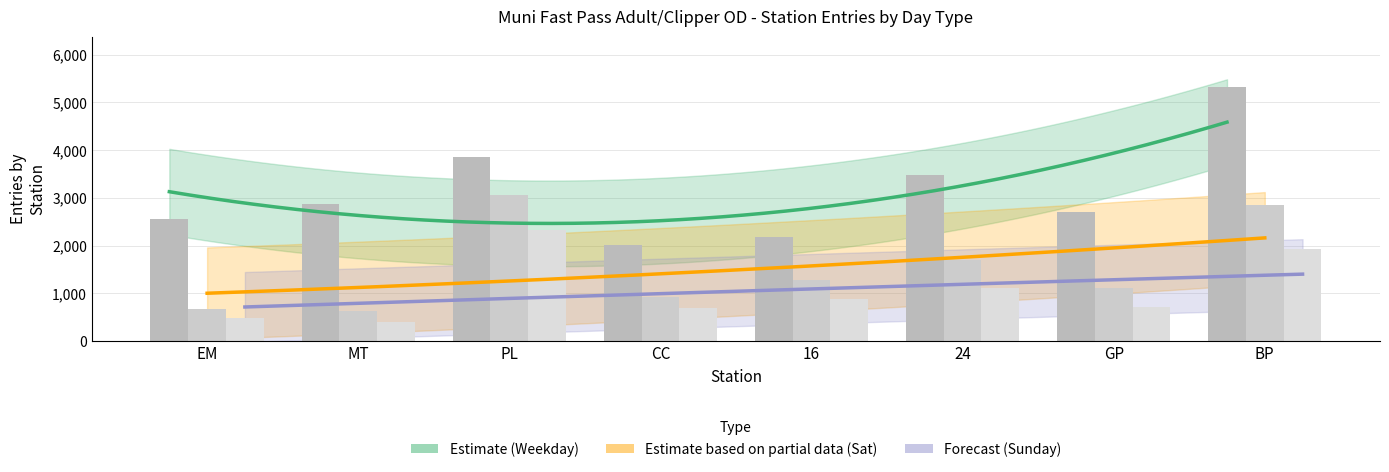

Rank the series by their average value, from lowest to highest.

Sunday Entries, Saturday Entries, Weekday Entries